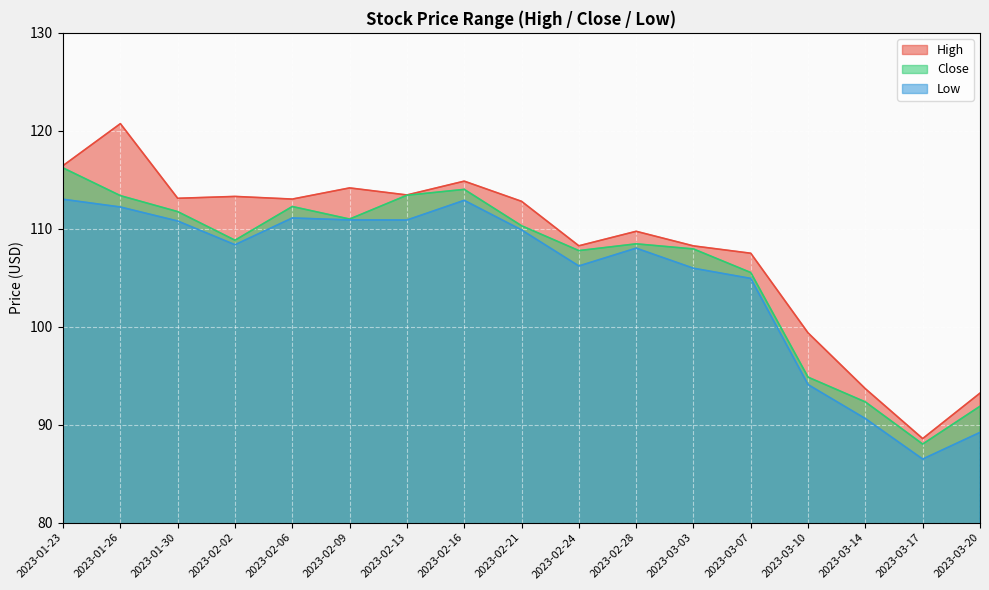

Reading right to left, list all the values displayed in this chart.

High: 93.2	88.6	93.7	99.4	107.5	108.2	109.7	108.3	112.8	114.9	113.4	114.2	113.0	113.3	113.1	120.7	116.4
Close: 91.9	88.0	92.3	94.8	105.5	107.9	108.5	107.8	110.3	114.0	113.4	111.0	112.3	108.8	111.8	113.4	116.2
Low: 89.2	86.5	90.6	94.1	104.9	106.0	108.0	106.2	109.9	112.9	110.9	110.9	111.1	108.4	110.8	112.2	113.0